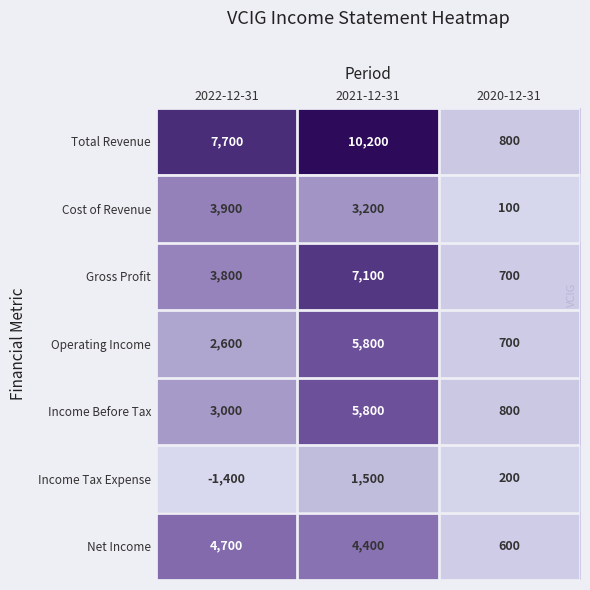

At which category is the sum across all series the highest?

2021-12-31